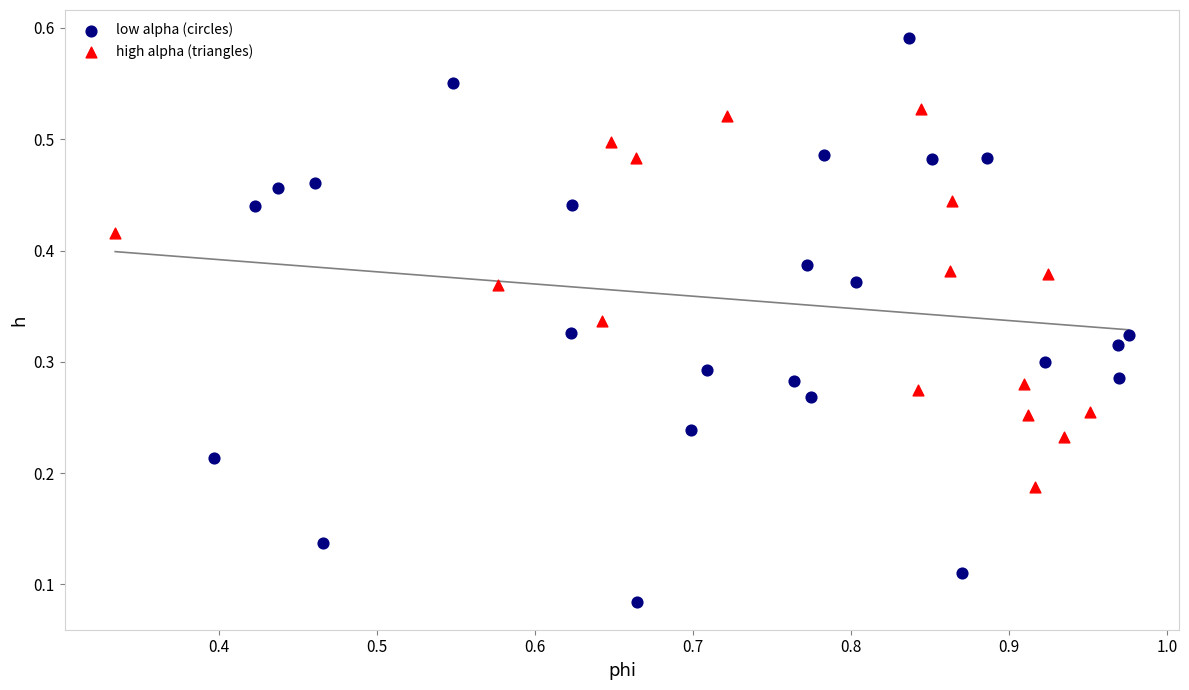

Which series contains the lowest Y value?

low alpha (circles)